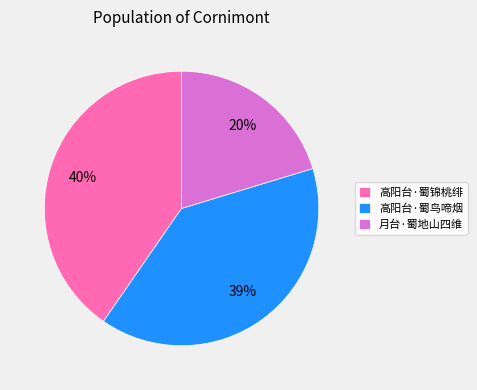

Combined, do 高阳台·蜀鸟啼烟 and 月台·蜀地山四维 account for over 50%?

Yes